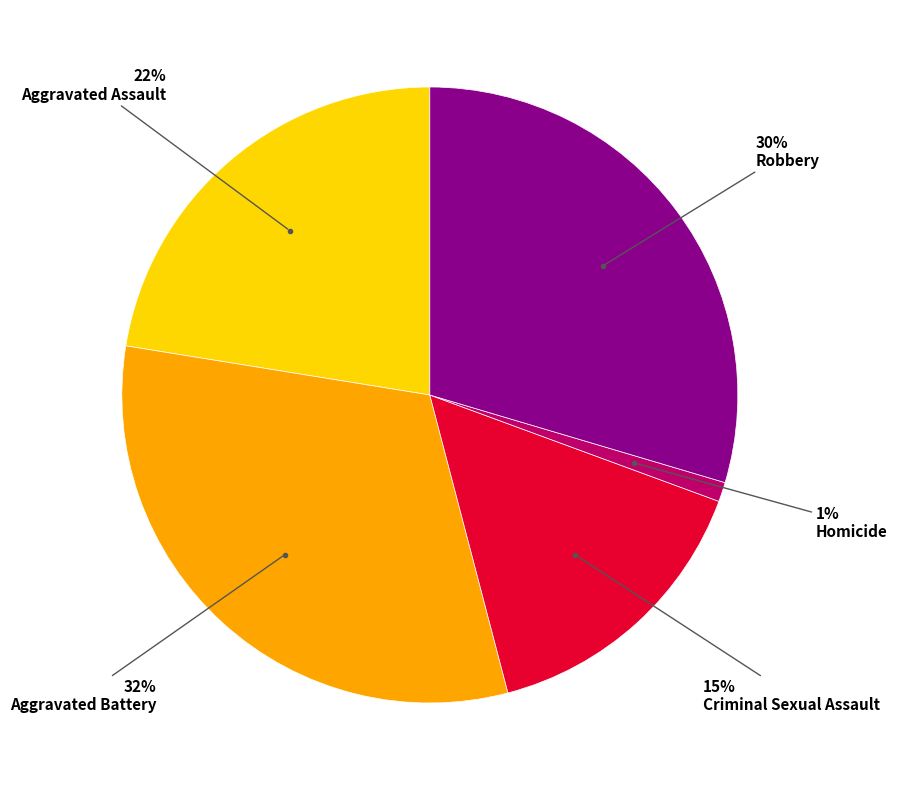

To the nearest percent, what is the difference between the largest and smallest slice percentages?

31%